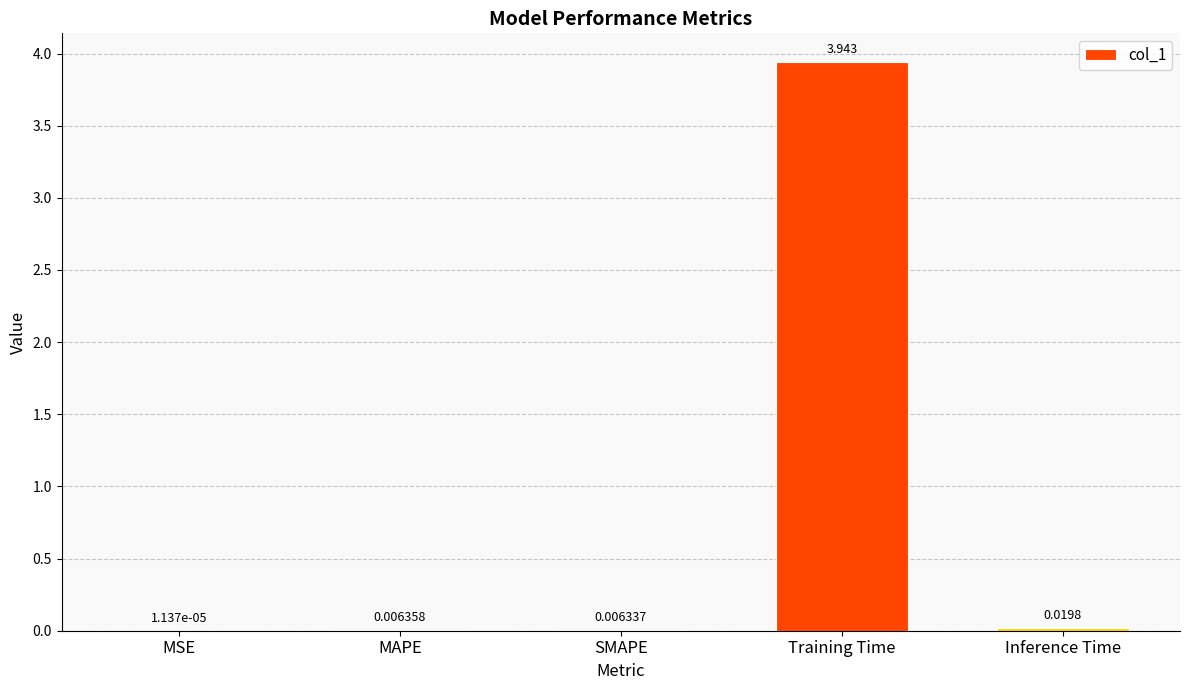

At which category does the chart reach its peak across all series?

Training Time